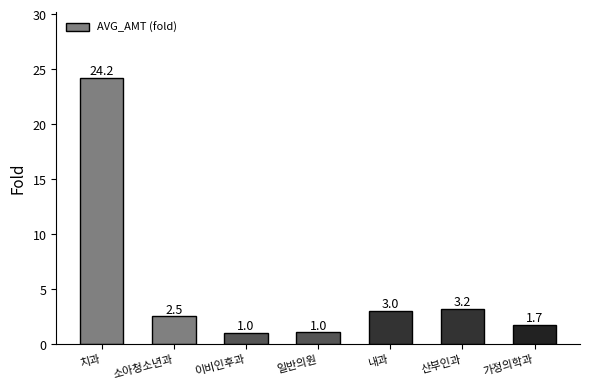

Where does the data first go above 2?

치과